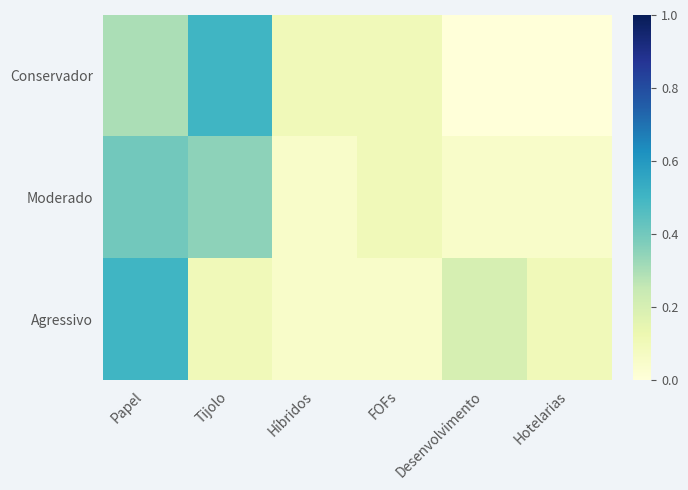

Between Híbridos and FOFs, which is larger?

Híbridos